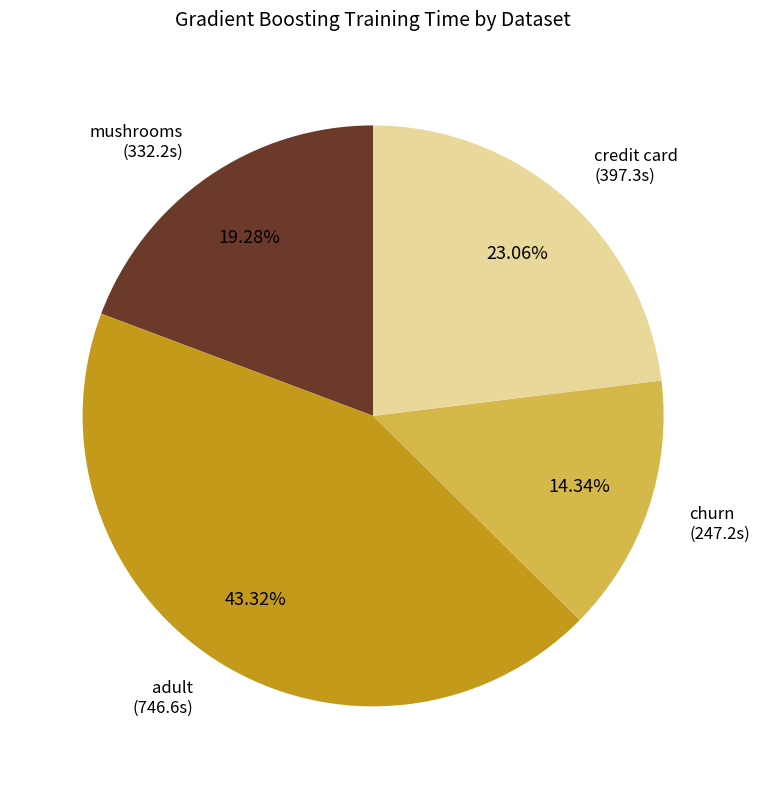

Does any single category account for the majority?

No